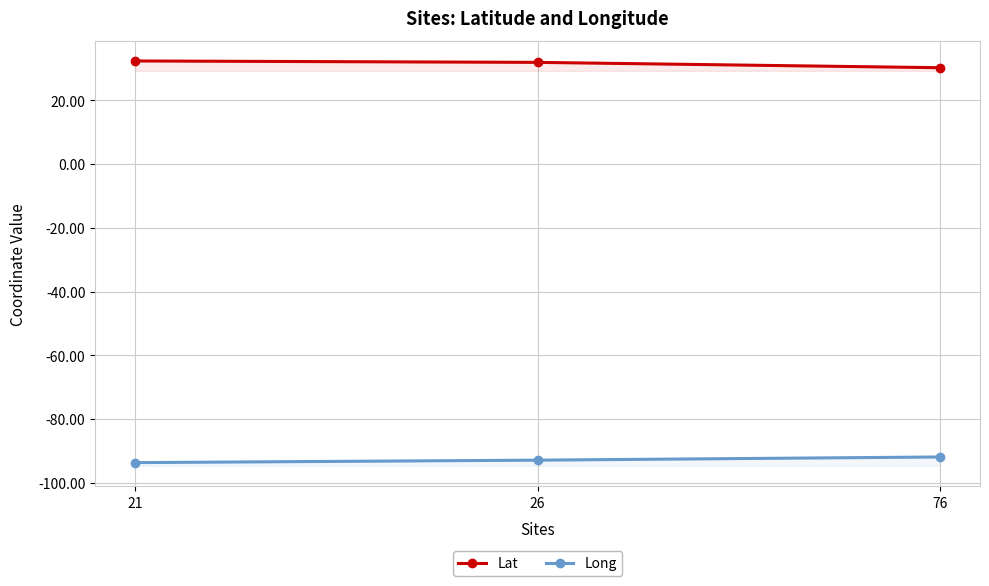

What is the minimum value shown in the chart?

-93.7